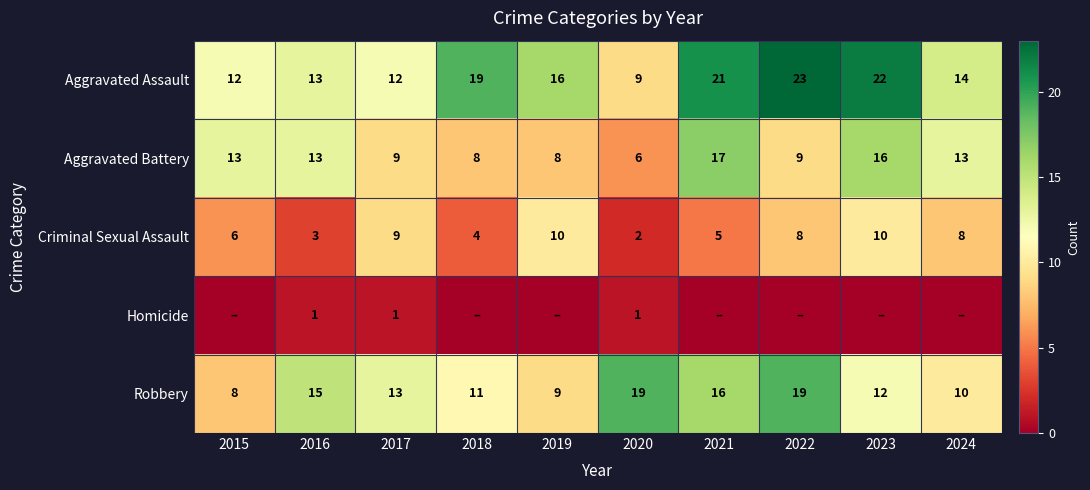

Rank the series at 2015 from highest to lowest value.

Aggravated Battery, Aggravated Assault, Robbery, Criminal Sexual Assault, Homicide